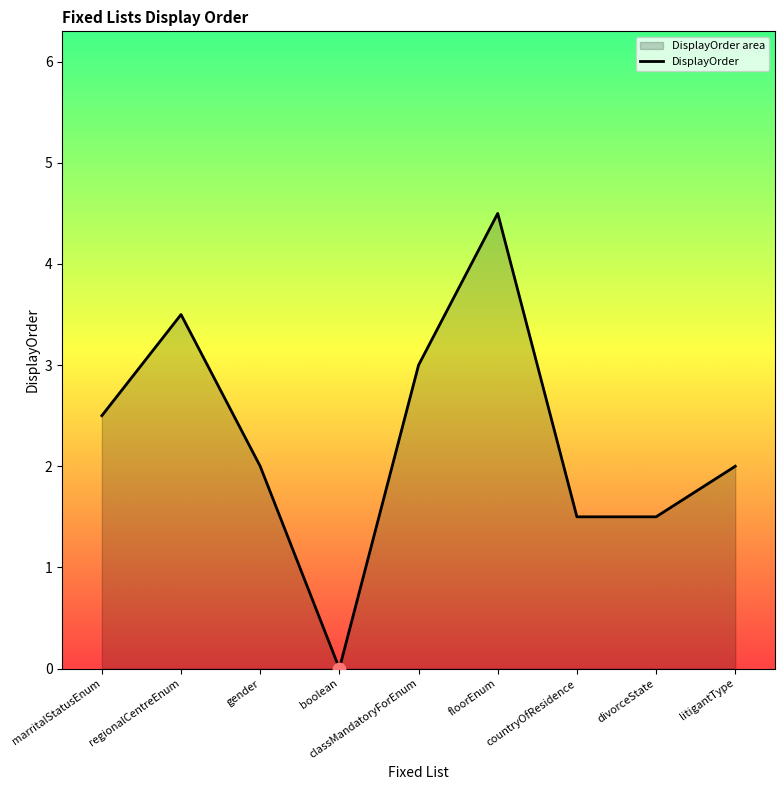

Approximately how many times larger is the value at countryOfResidence compared to classMandatoryForEnum?

0.5